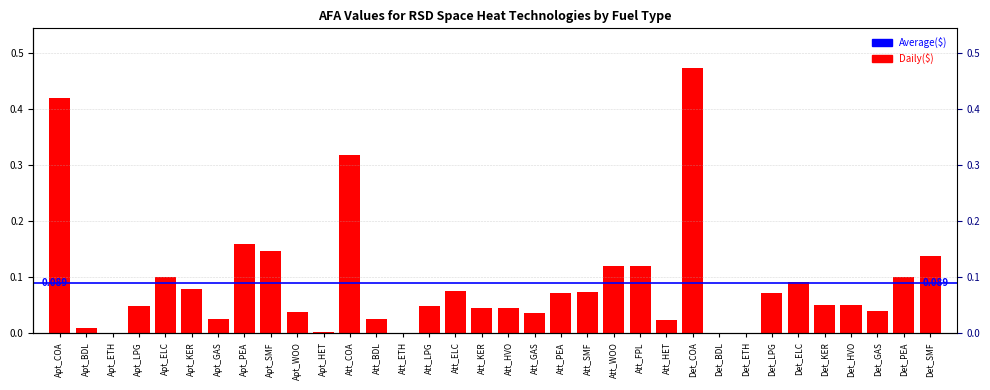

True or false: the data shows 0.0 at Att_HET.

False